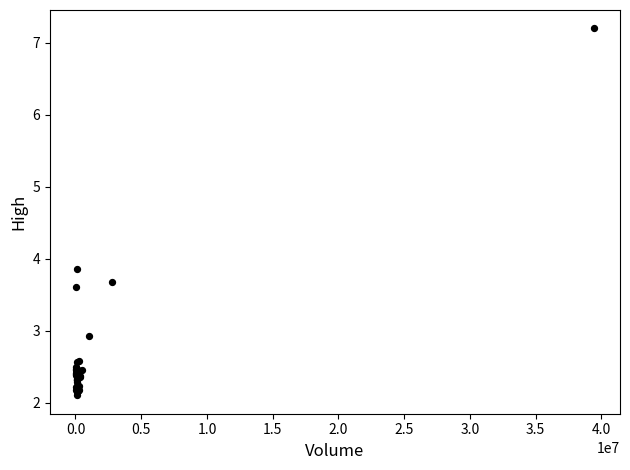

What Y value in the scatter plot is closest to 4?

3.8